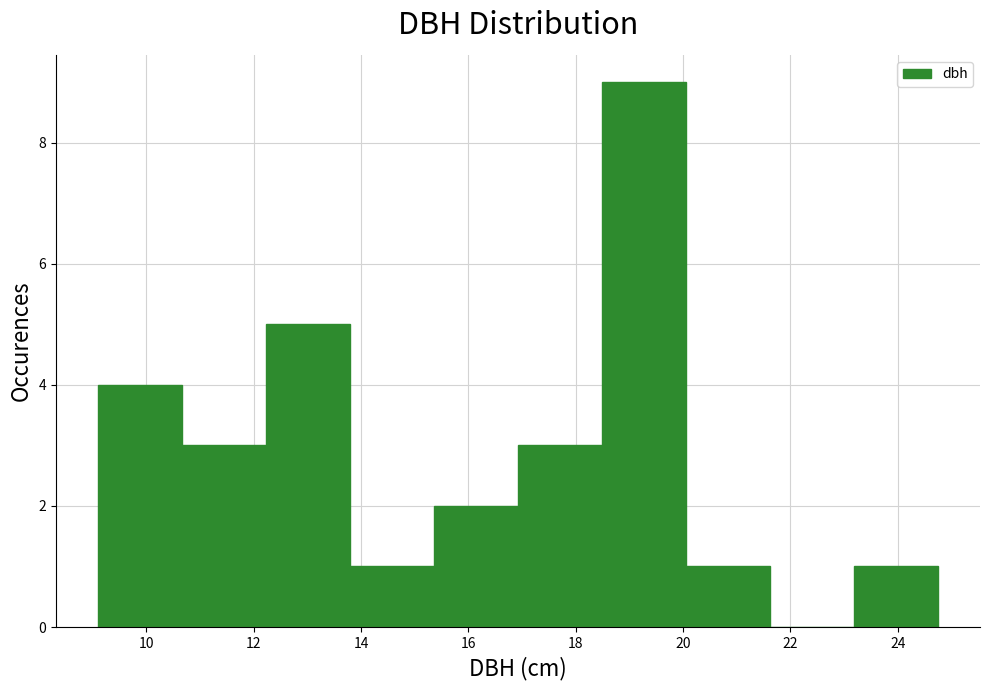

Which range on the x-axis has the tallest bar?

18.4 to 20.0